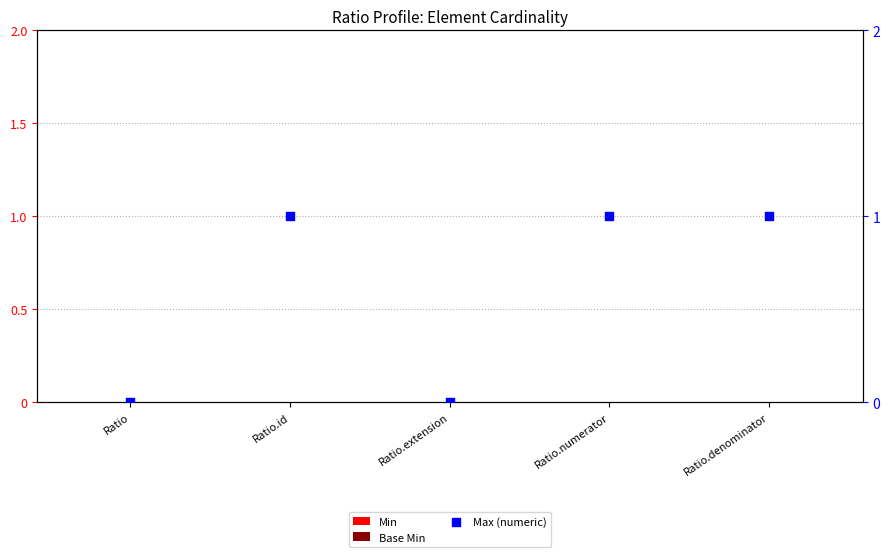

Which series contains the highest Y value?

Max (numeric)